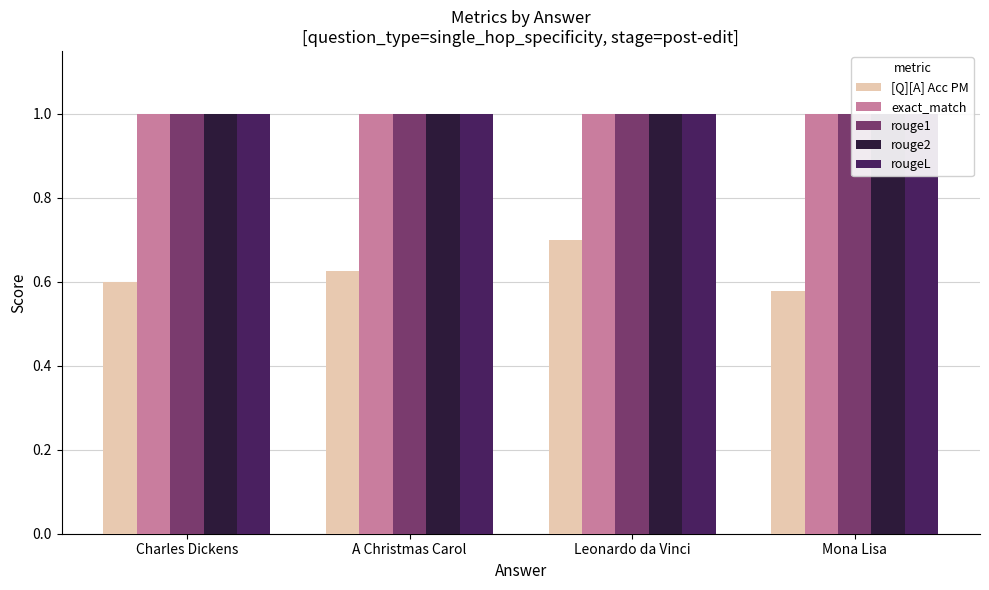

Reading left to right, list all the values displayed in this chart.

[Q][A] Acc PM: 0.6	0.6	0.7	0.6
exact_match: 1.0	1.0	1.0	1.0
rouge1: 1.0	1.0	1.0	1.0
rouge2: 1.0	1.0	1.0	1.0
rougeL: 1.0	1.0	1.0	1.0